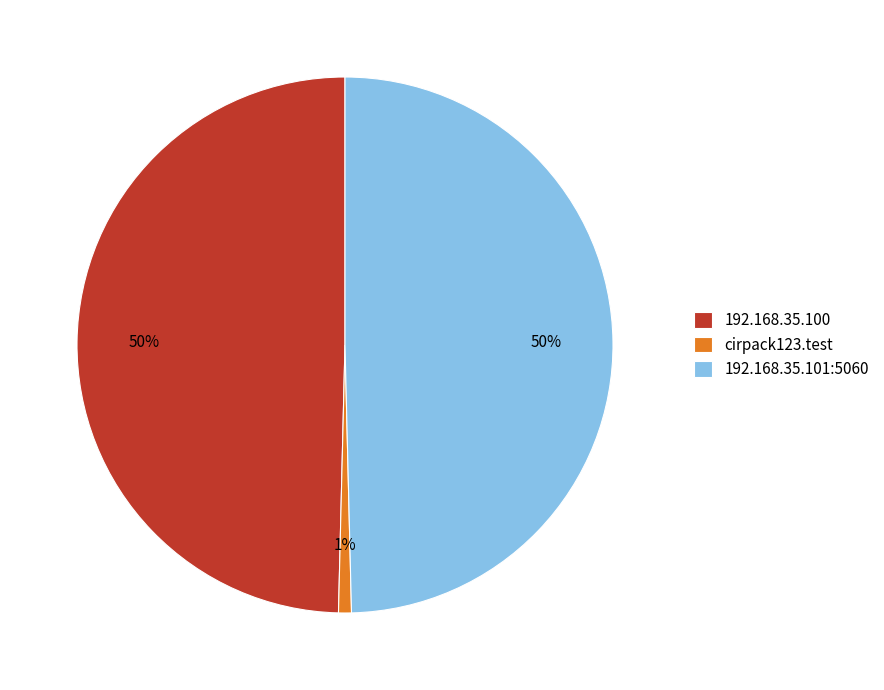

Combined, do 192.168.35.101:5060 and 192.168.35.100 account for over 50%?

Yes